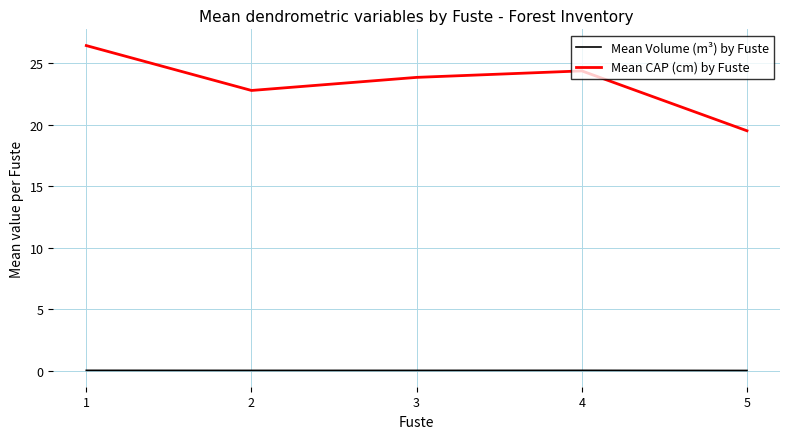

List the series in order of their peak value, highest first.

Mean CAP (cm) by Fuste, Mean Volume (m³) by Fuste